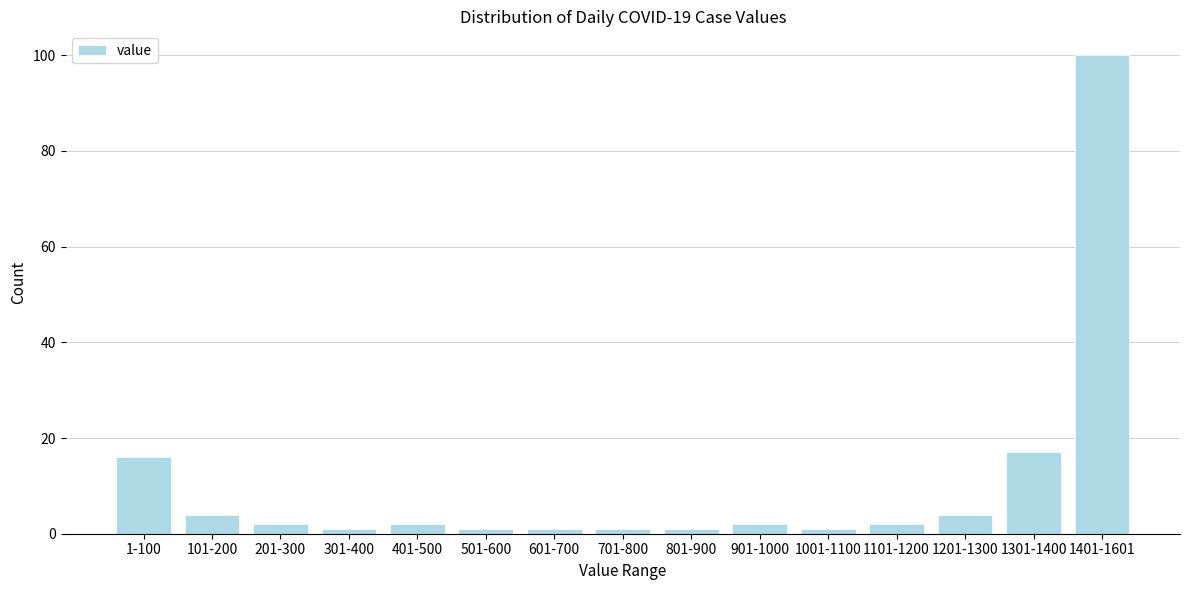

Reading left to right, list all the values displayed in this chart.

16	4	2	1	2	1	1	1	1	2	1	2	4	17	100